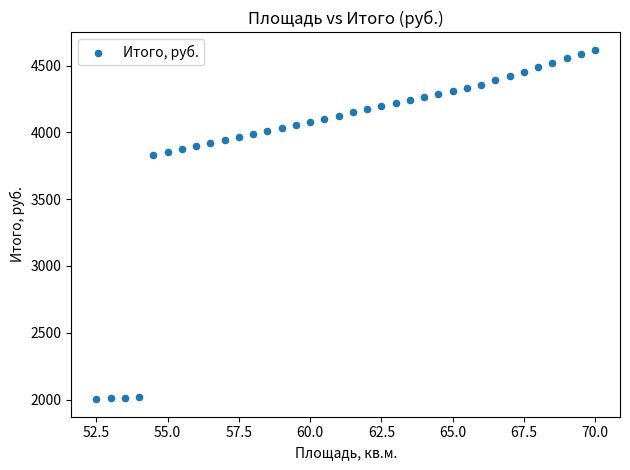

What is the range of Y values (max minus min)?

2617.5